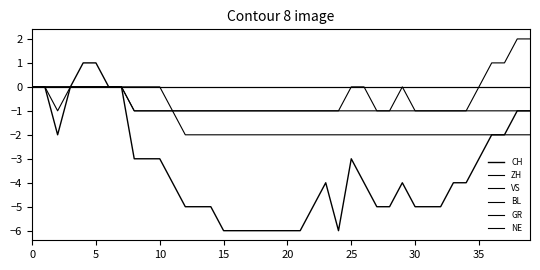

How many interior local valleys does the ZH series have?

1